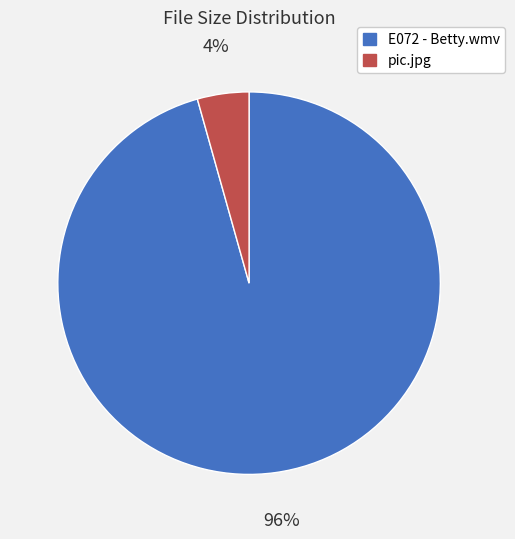

To the nearest percent, what portion does pic.jpg represent?

4%